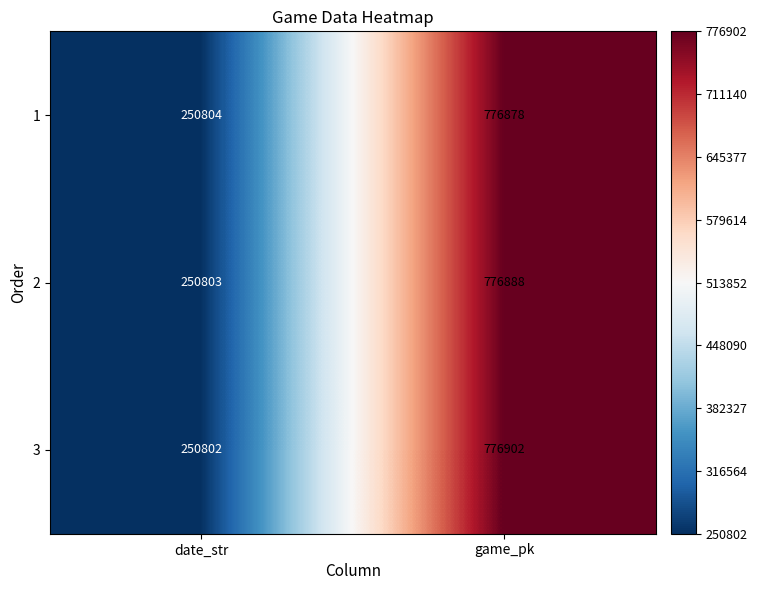

What is the maximum value shown in the chart?

776902